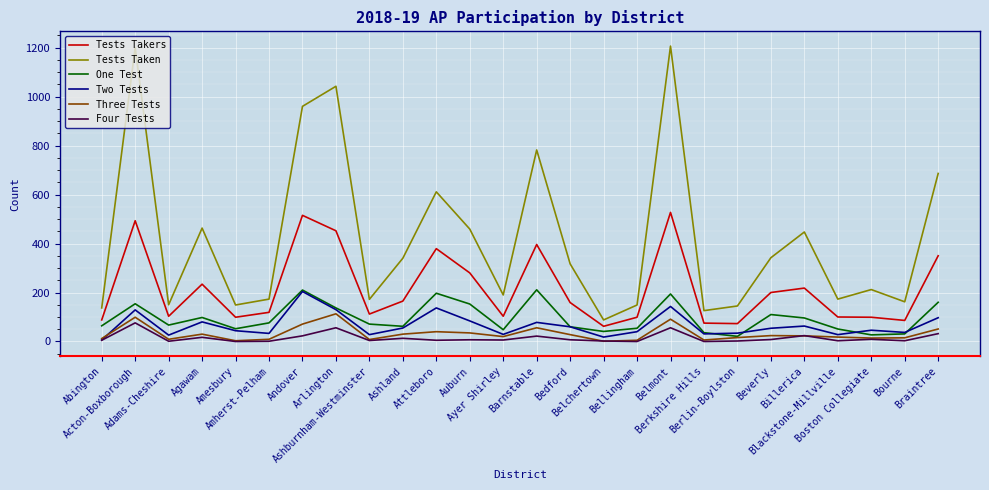

True or false: One Test has more than 0 points higher than both neighbors.

True